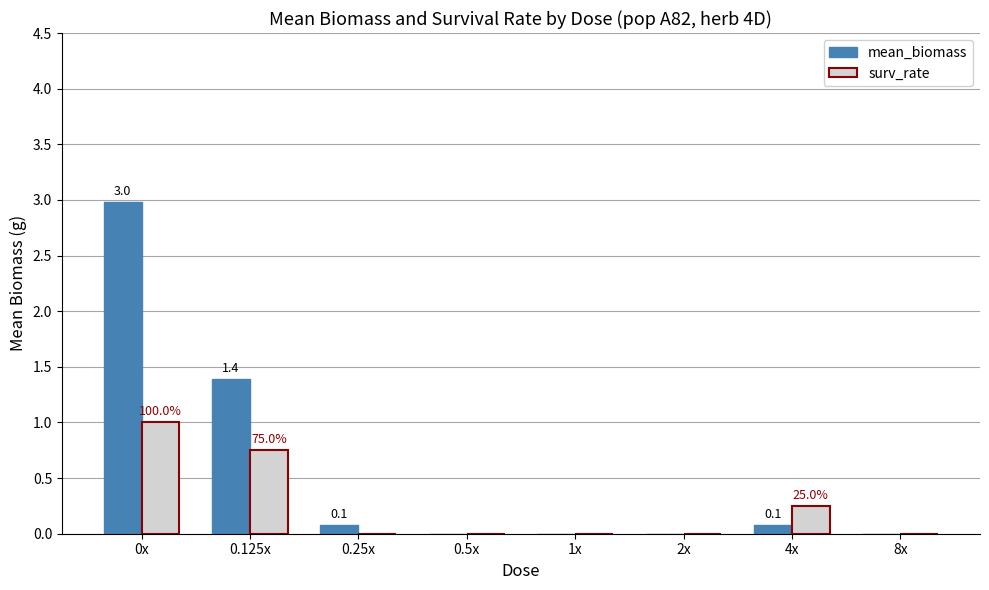

How many distinct data groups are displayed?

2